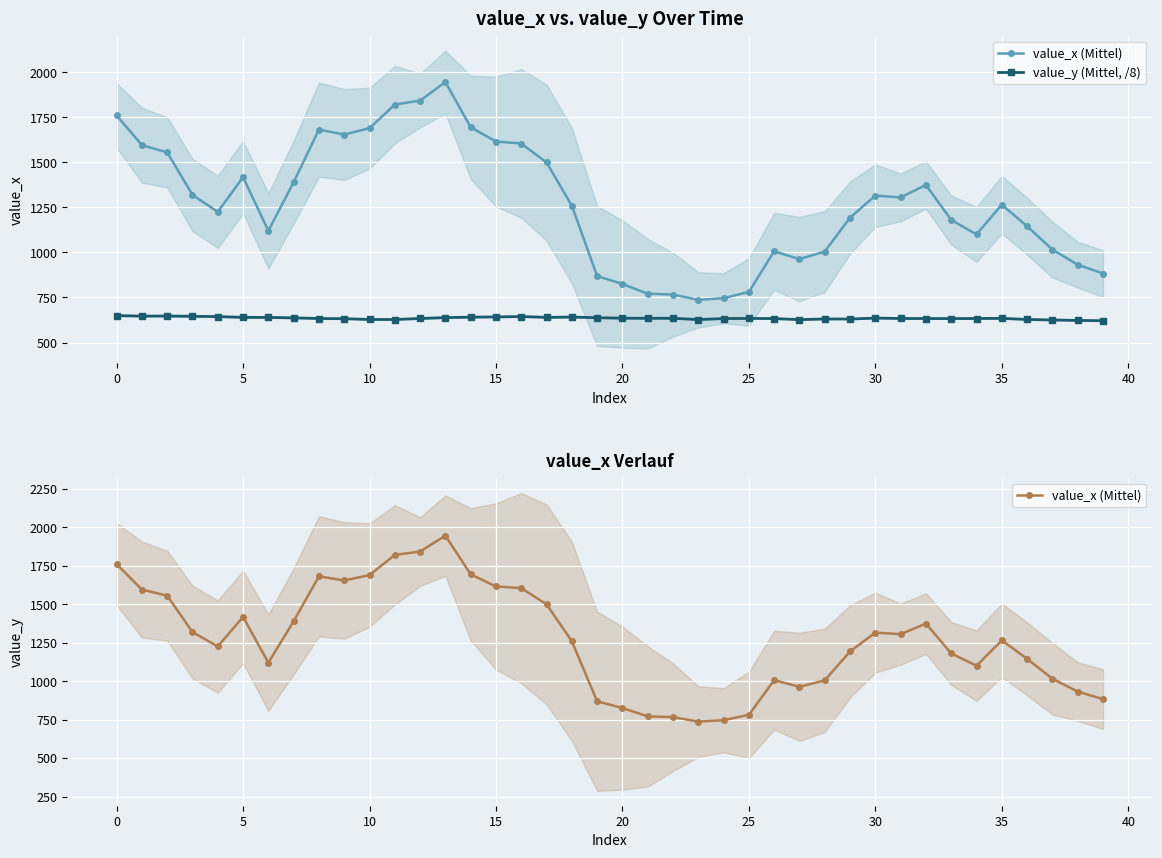

Between 35 and 10, which is larger?

10